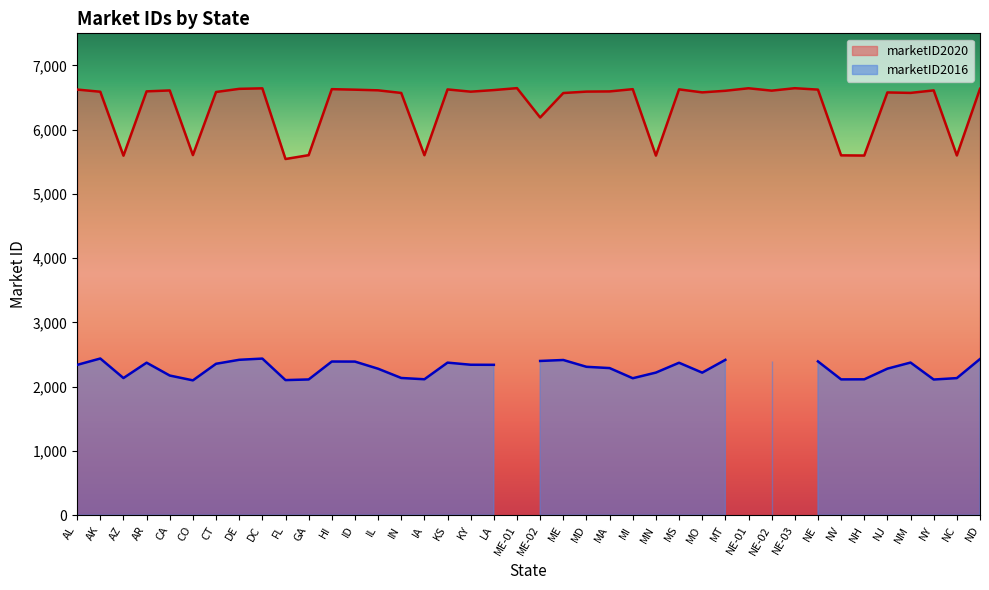

What is the difference between the values at DE and NE-01?

9